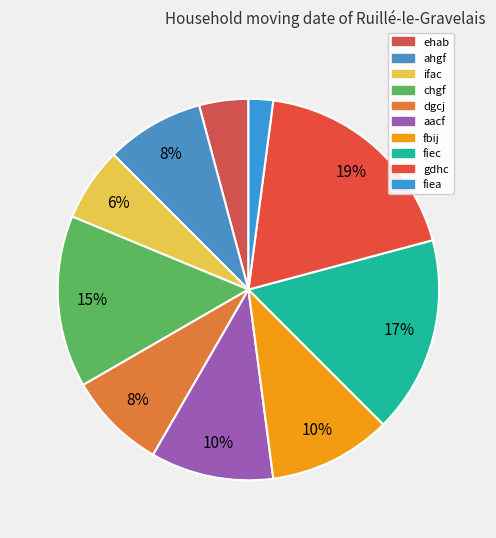

How many segments does this pie chart have?

10